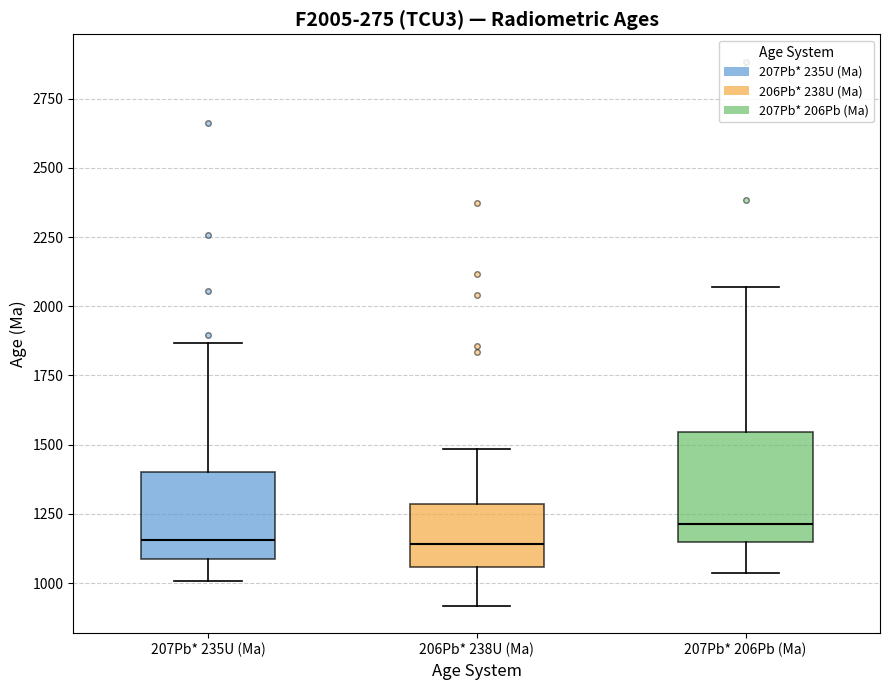

Where does the upper whisker of the box for 207Pb* 235U (Ma) end on the y-axis? The values are not printed on the chart, so give them approximately, as read against the axis.

1850